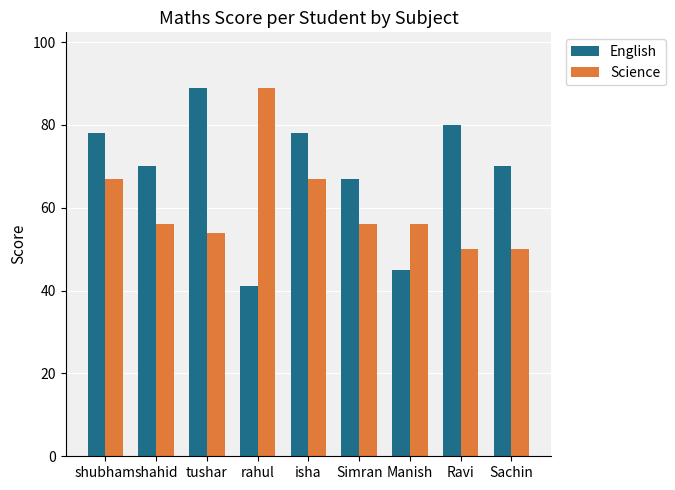

The English series shows 89 at tushar. True or false?

True